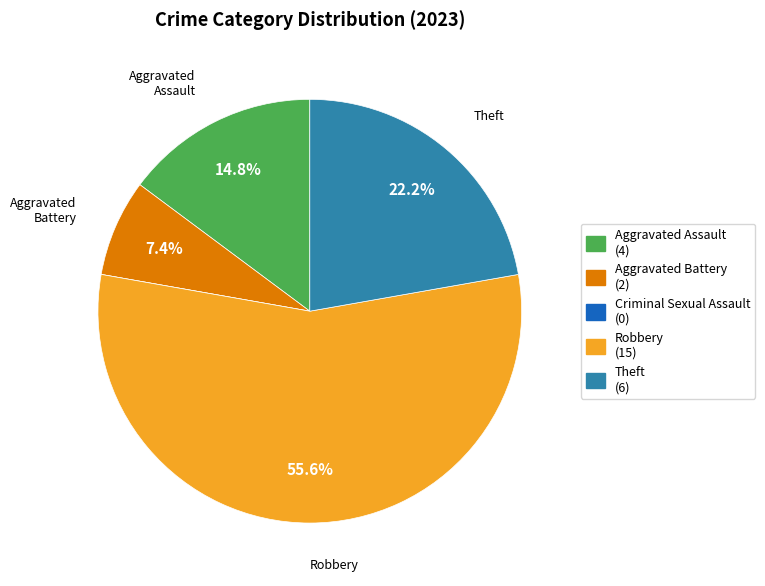

Is there any slice that represents more than half of the pie?

Yes